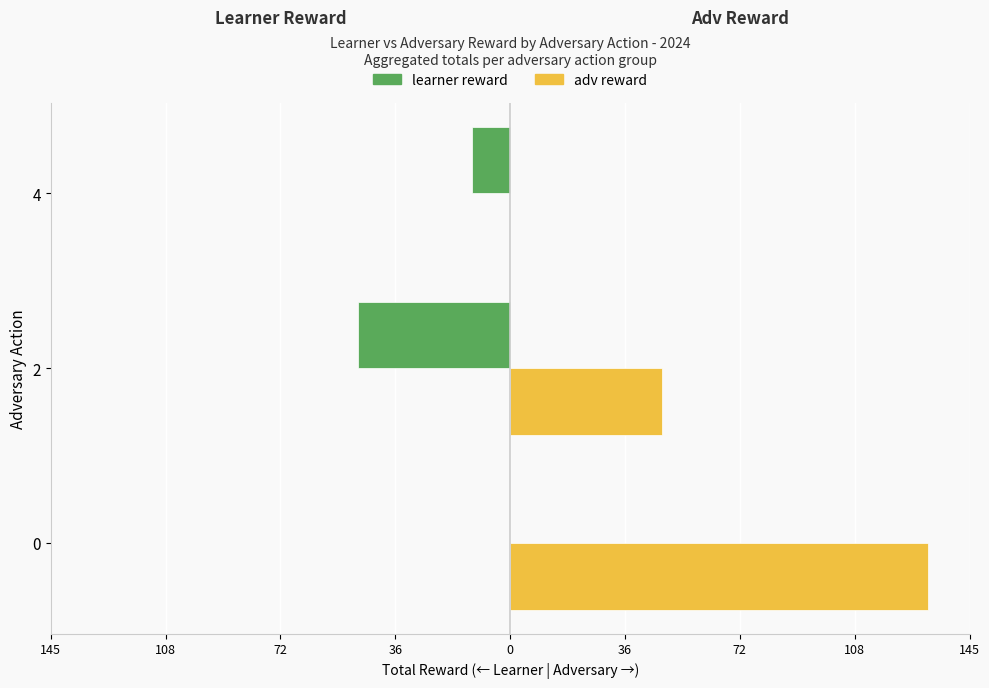

What is the maximum value for adv reward?

132